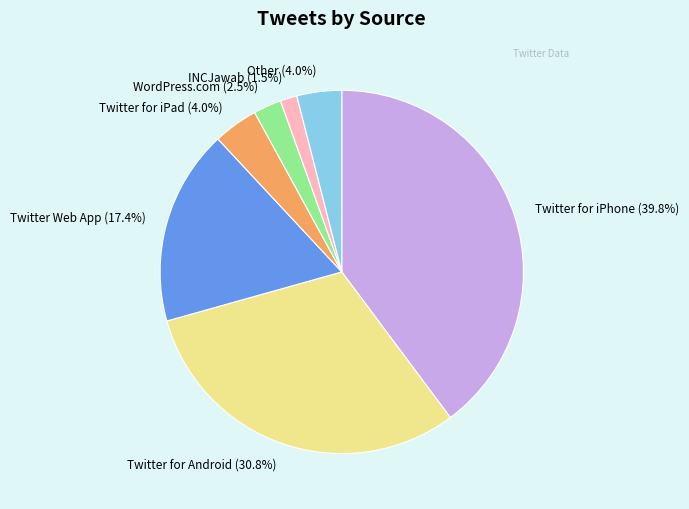

To the nearest percent, what portion does Twitter Web App represent?

17%